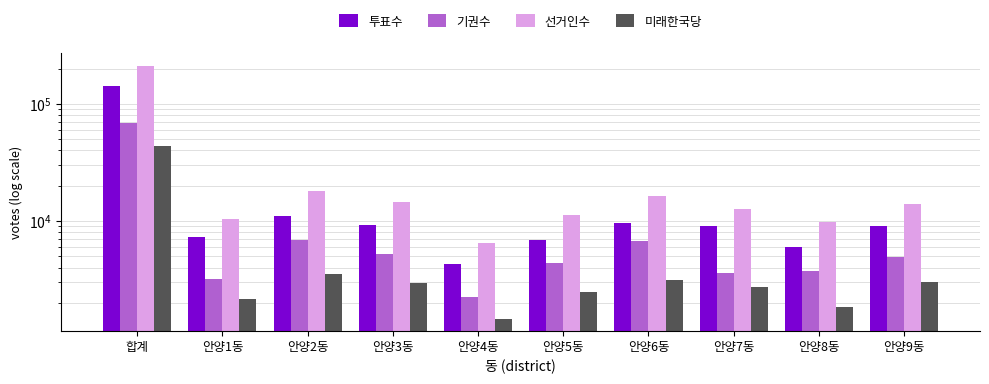

Rank the series at 안양4동 from lowest to highest value.

미래한국당, 기권수, 투표수, 선거인수